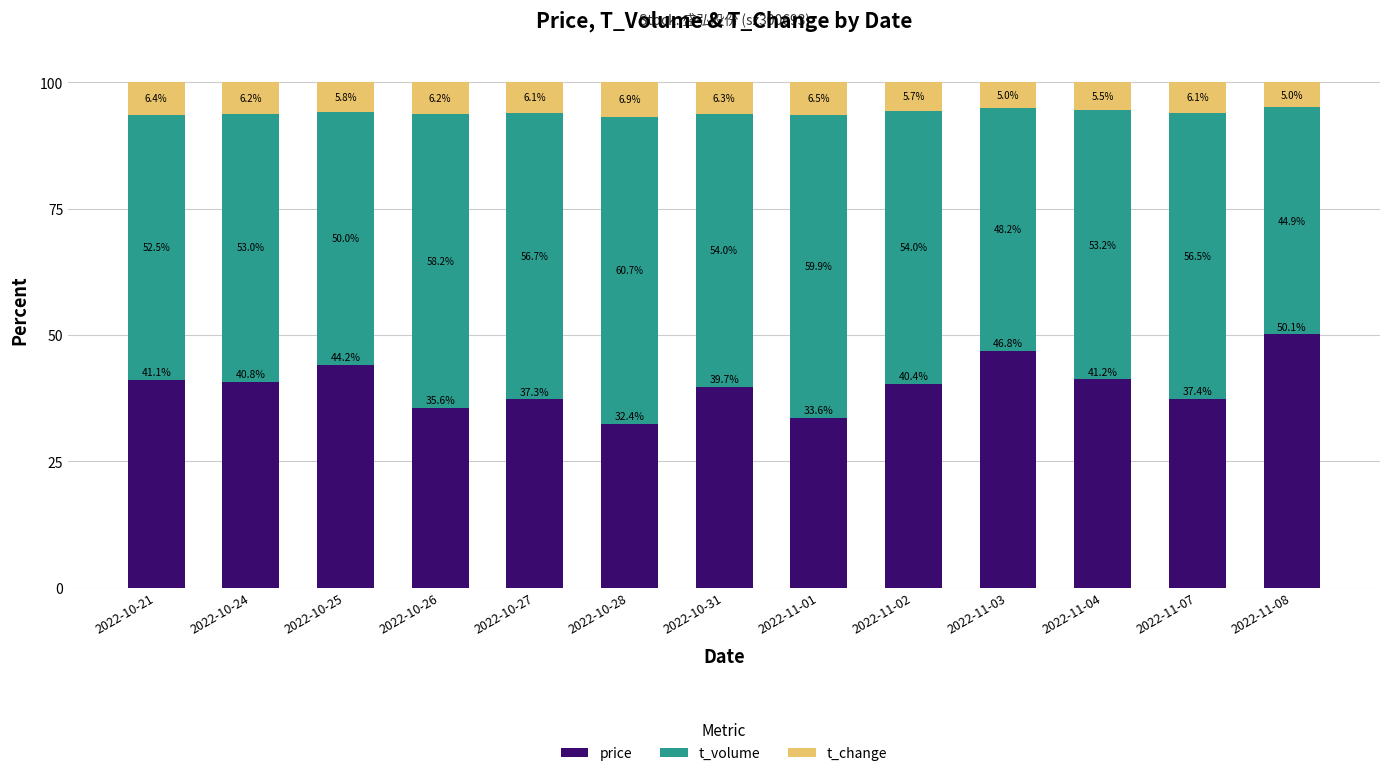

Is it true that price equals 12.3 at 2022-11-04?

False